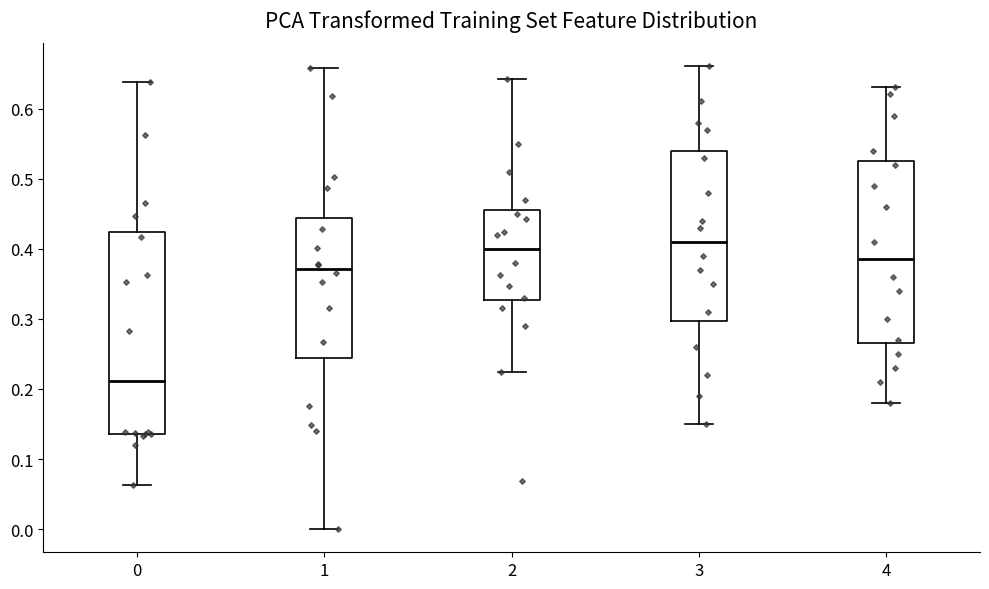

Reading left to right, transcribe this box plot: for each box, give where its median line is, the range the box spans, and where its two whiskers end, as read against the y-axis. The values are not printed on the chart, so give them approximately, as read against the axis.

0: median 0.21, box 0.14 to 0.42, whiskers 0.06 to 0.64
1: median 0.37, box 0.24 to 0.44, whiskers 0.00 to 0.66
2: median 0.40, box 0.33 to 0.46, whiskers 0.22 to 0.64
3: median 0.41, box 0.30 to 0.54, whiskers 0.15 to 0.66
4: median 0.39, box 0.27 to 0.53, whiskers 0.18 to 0.63